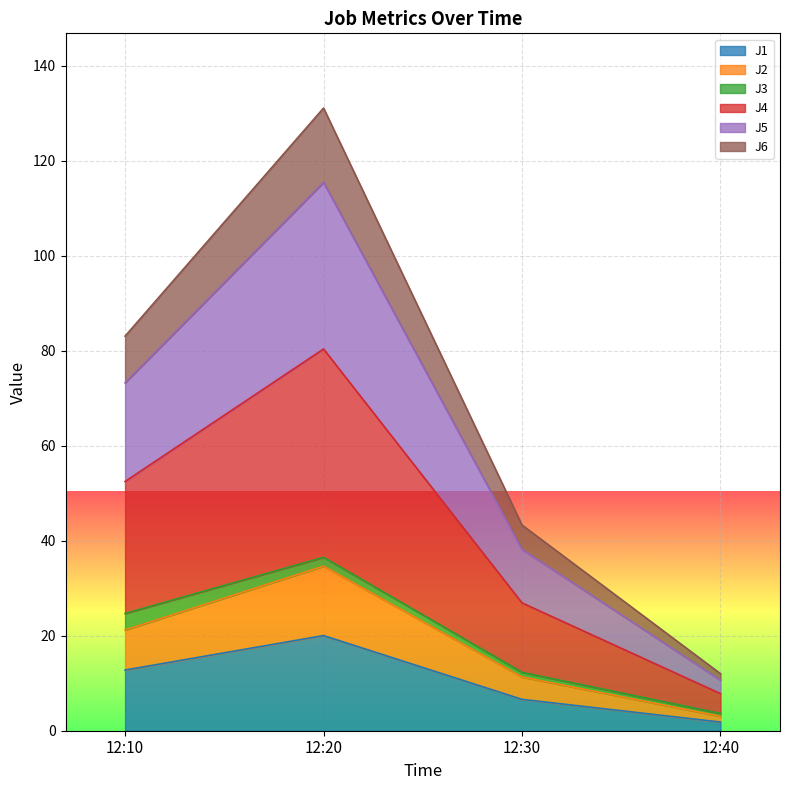

Where is the first local maximum for J4?

12:20